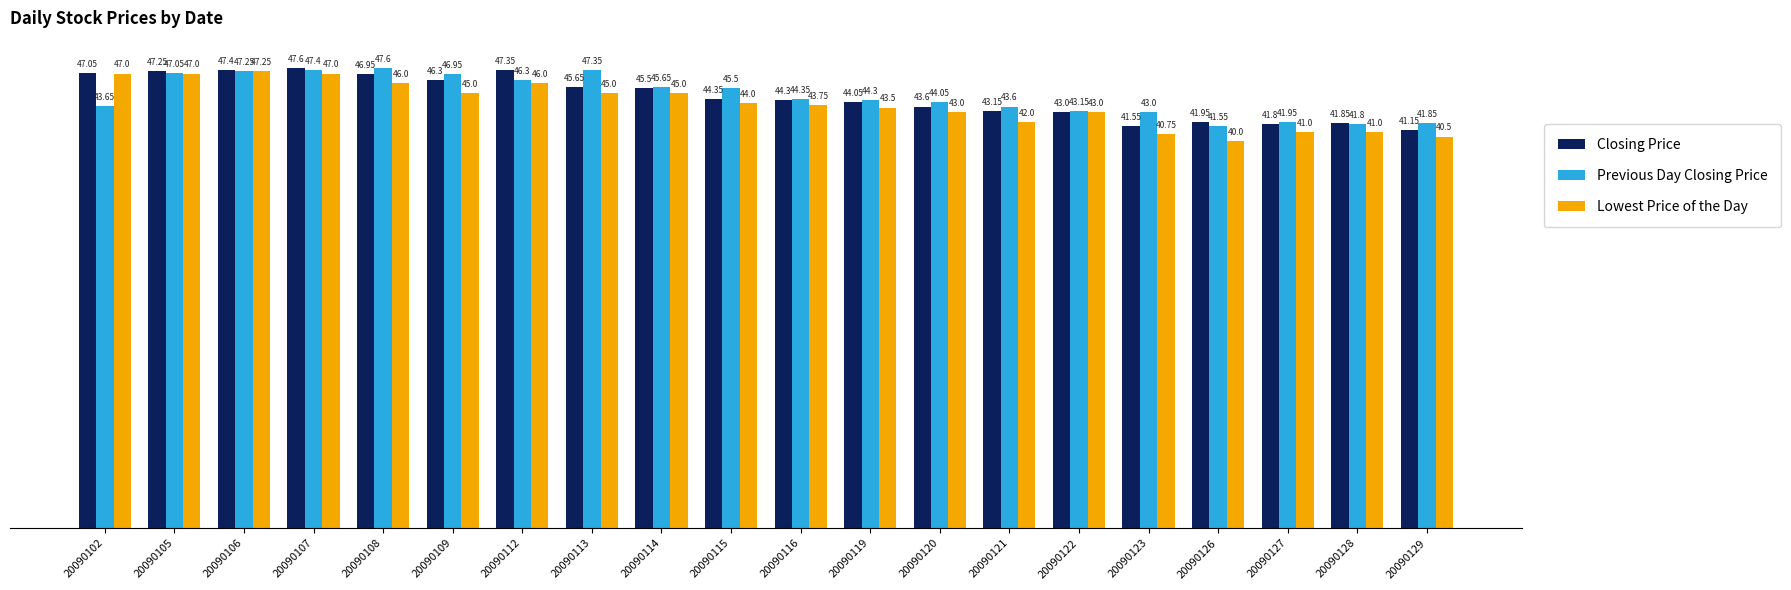

The value of Lowest Price of the Day at 20090129 is 61.9. True or false?

False